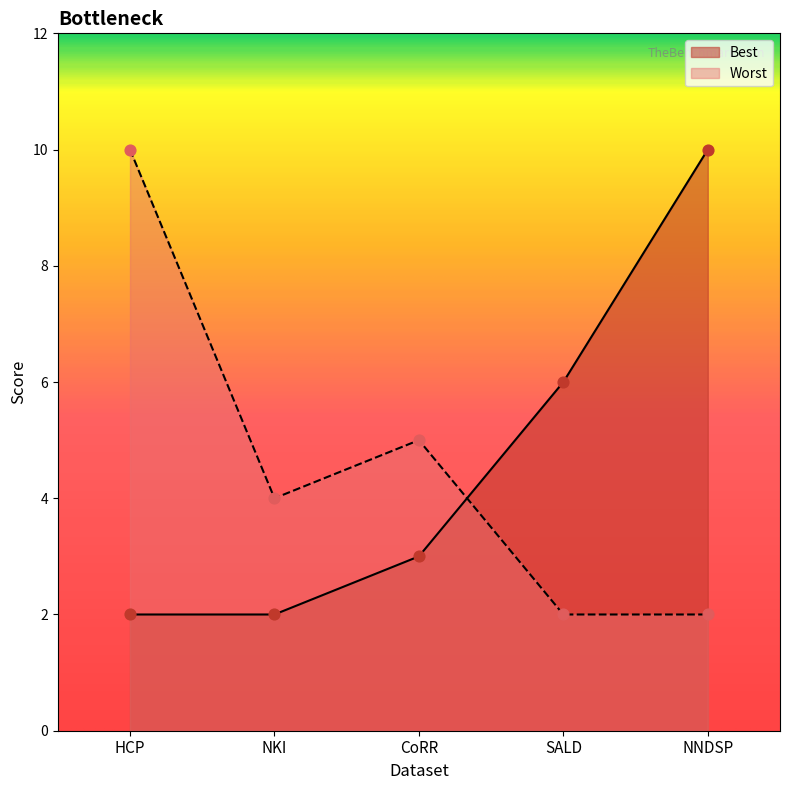

Which series reaches the maximum Y coordinate?

Best